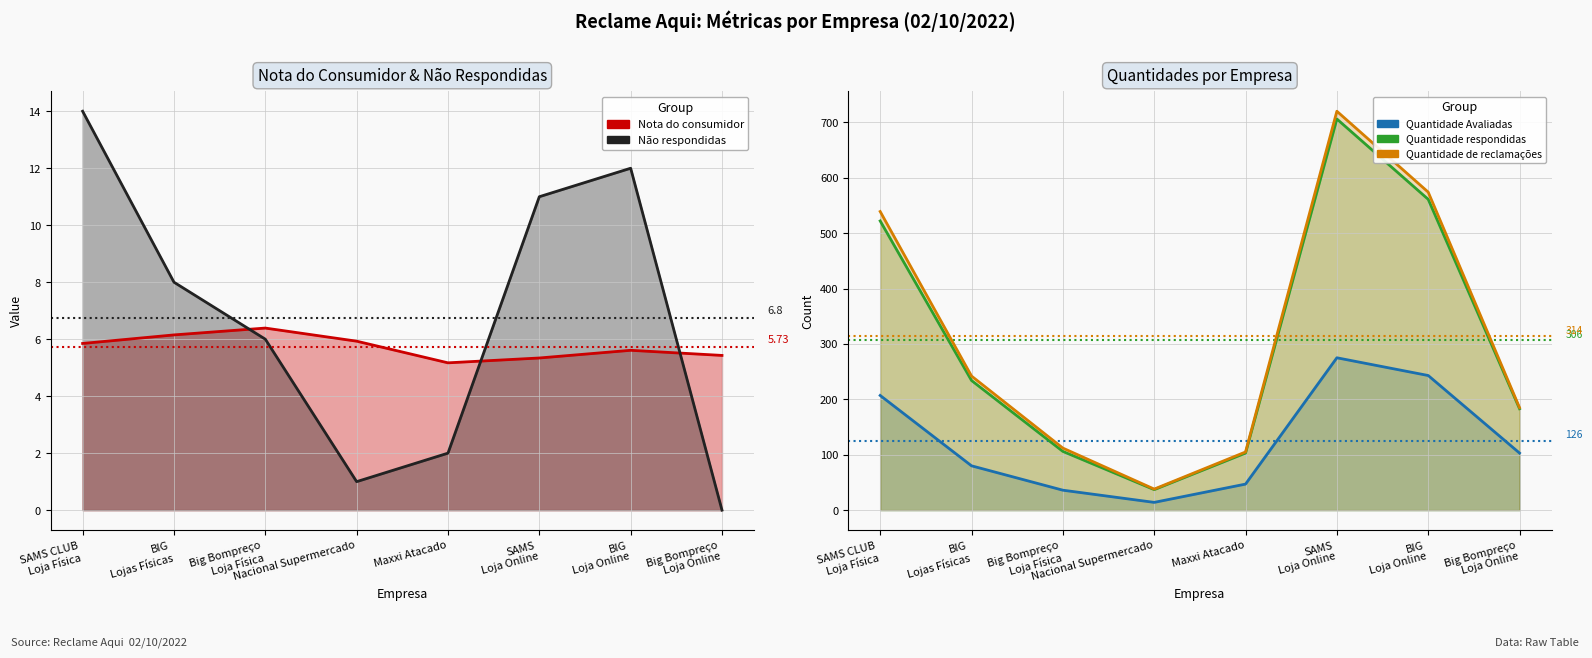

What is the maximum value shown in the chart?

720.0